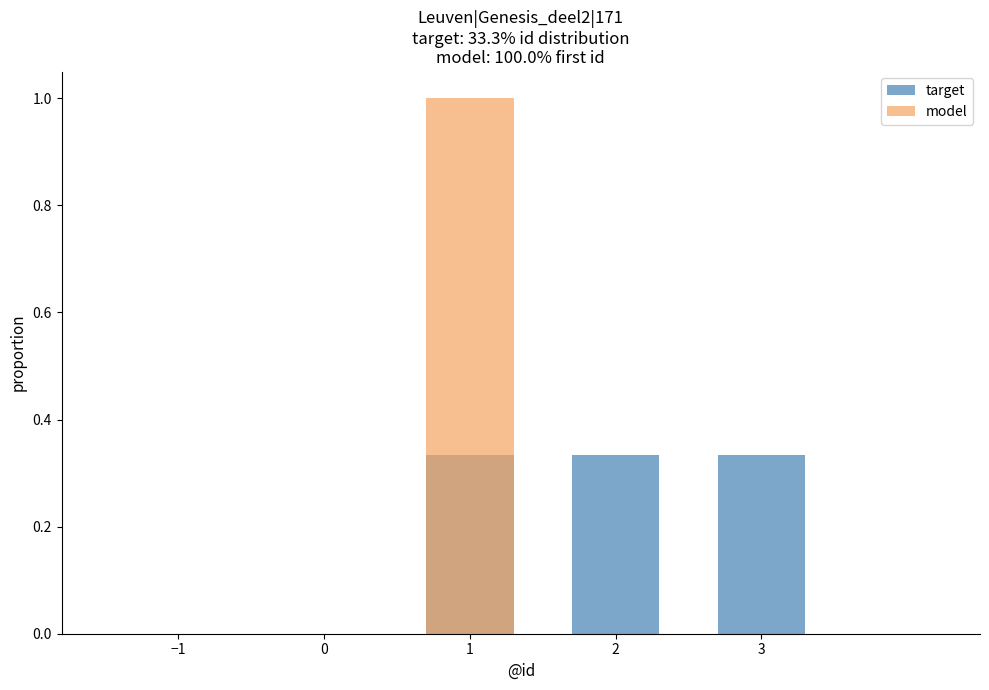

How many values in the model series exceed 0?

1